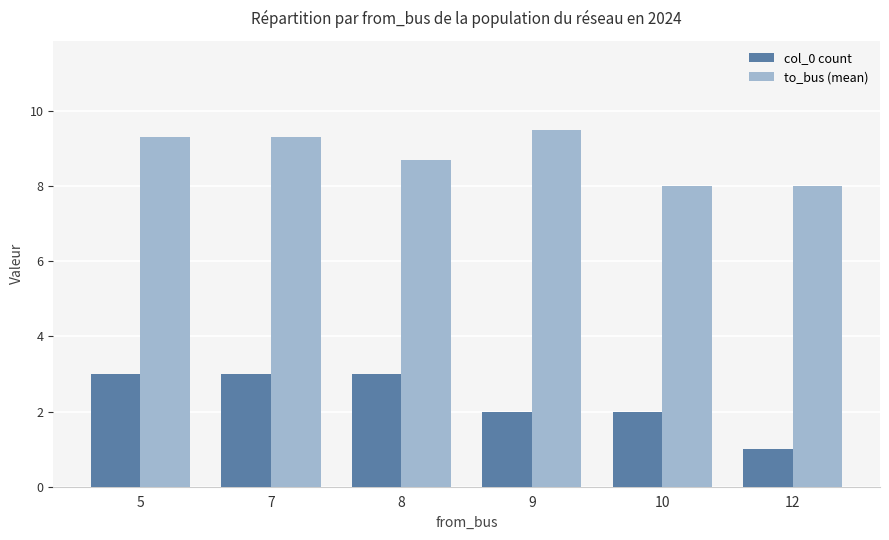

Reading left to right, list all the values displayed in this chart.

col_0 count: 3.0	3.0	3.0	2.0	2.0	1.0
to_bus (mean): 9.3	9.3	8.7	9.5	8.0	8.0